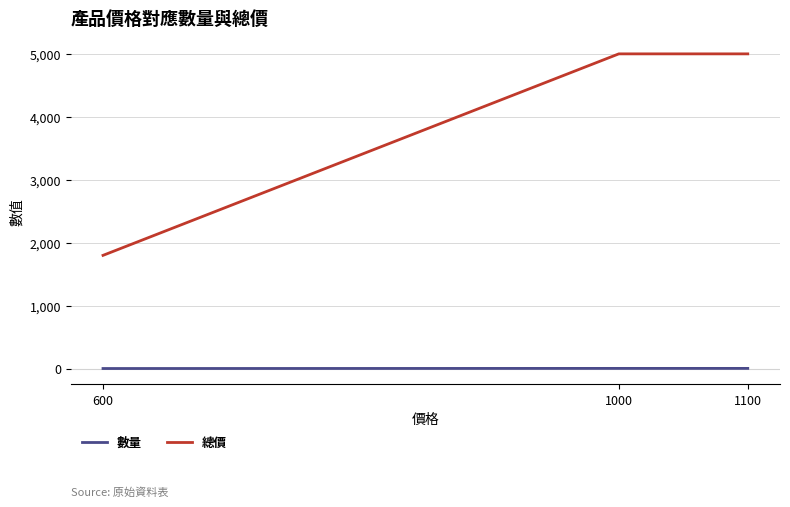

Which category has the lowest value in the 總價 series?

600